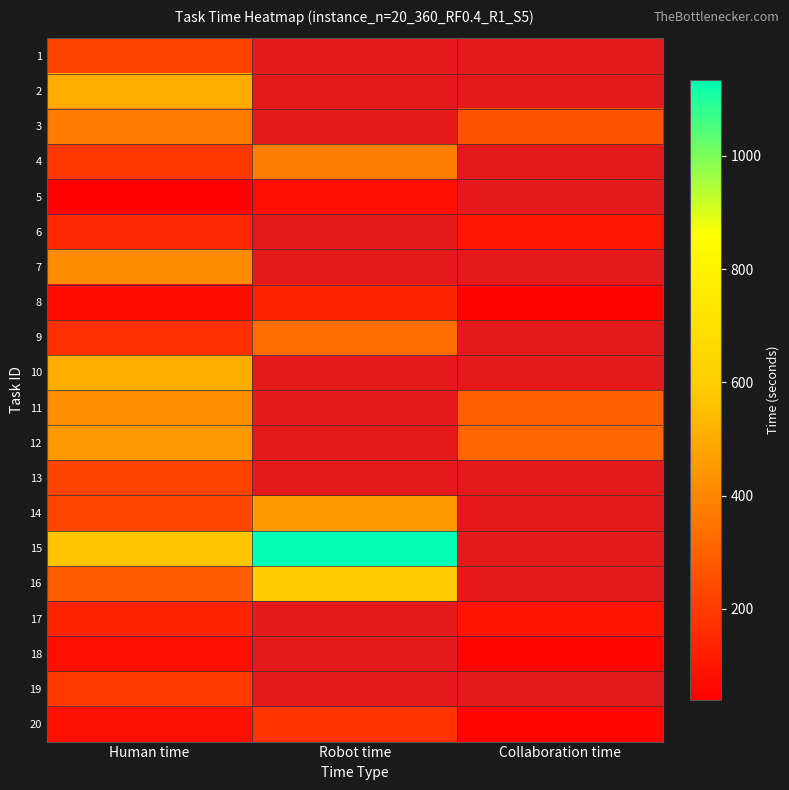

How many categories are shown in the chart?

3